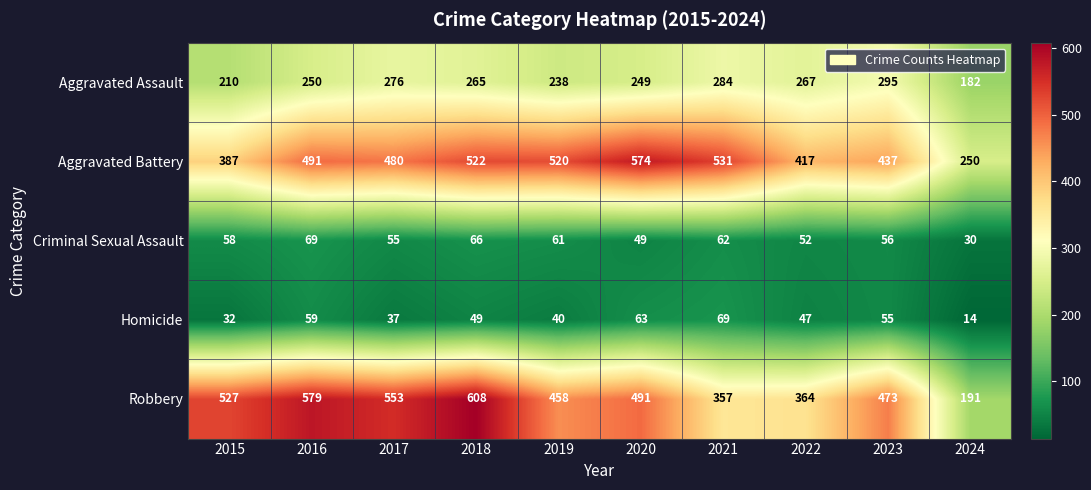

The Aggravated Assault series shows 453 at 2021. True or false?

False